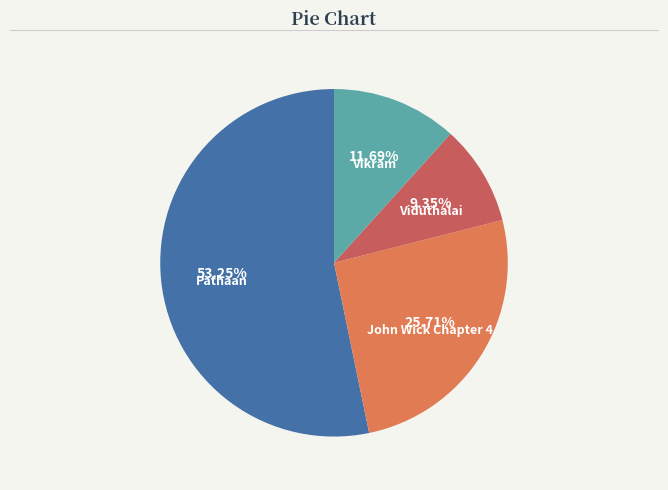

Rank the categories by value from highest to lowest.

Pathaan, John Wick Chapter 4, Vikram, Viduthalai